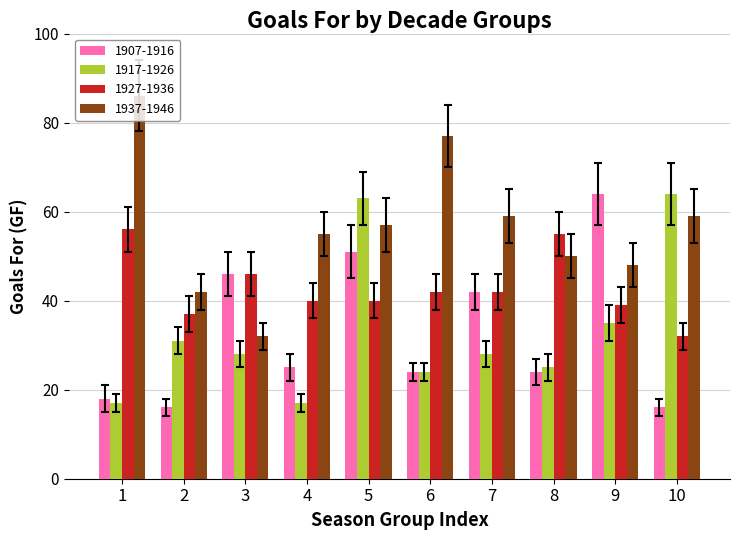

Reading left to right, what are all the values shown in this chart?

1907-1916: 1=18	2=16	3=46	4=25	5=51	6=24	7=42	8=24	9=64	10=16
1917-1926: 1=17	2=31	3=28	4=17	5=63	6=24	7=28	8=25	9=35	10=64
1927-1936: 1=56	2=37	3=46	4=40	5=40	6=42	7=42	8=55	9=39	10=32
1937-1946: 1=86	2=42	3=32	4=55	5=57	6=77	7=59	8=50	9=48	10=59